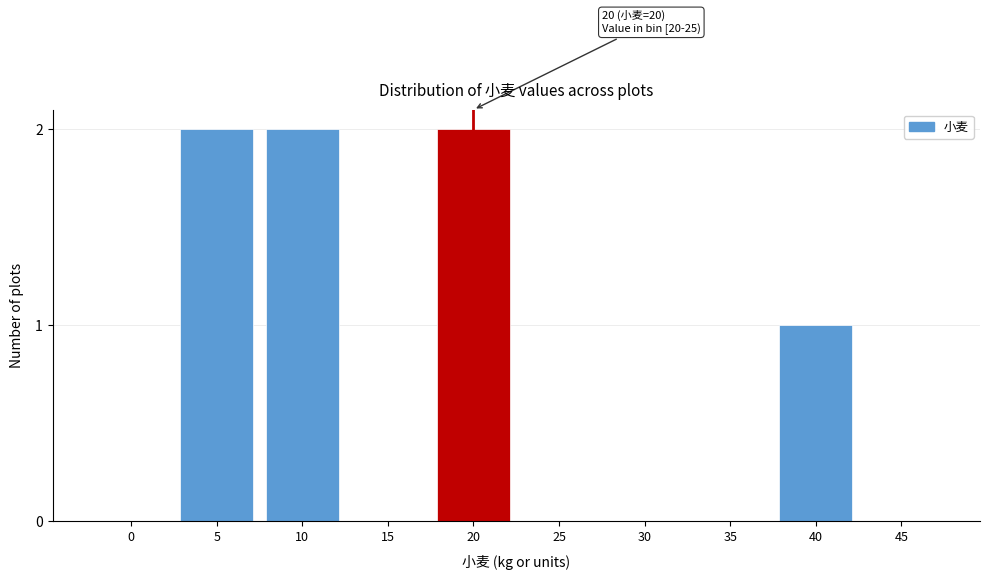

Reading right to left, list all the values displayed in this chart.

45=0	40=1	35=0	30=0	25=0	20=2	15=0	10=2	5=2	0=0